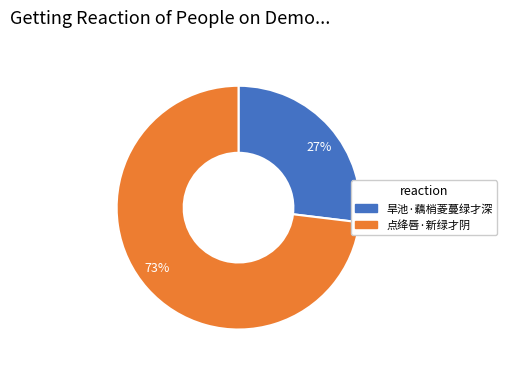

To the nearest percent, what is the difference between the largest and smallest slice percentages?

46%